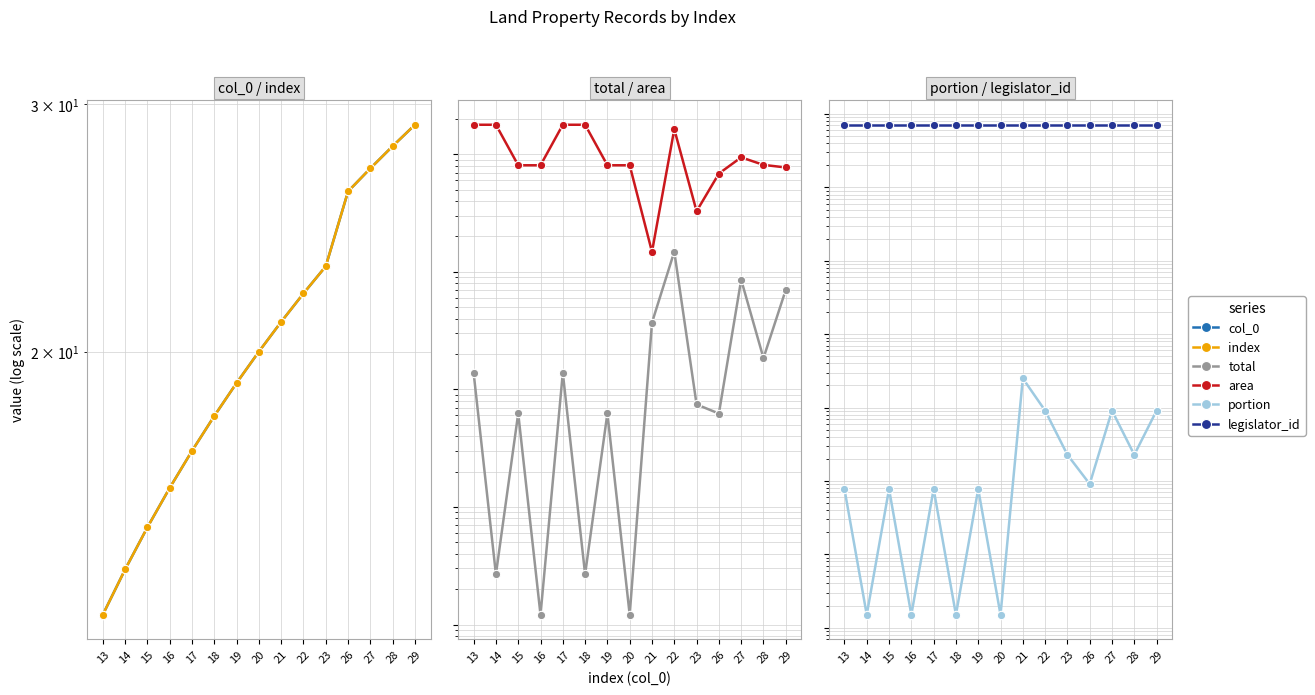

How many values in the index series exceed 20?

7